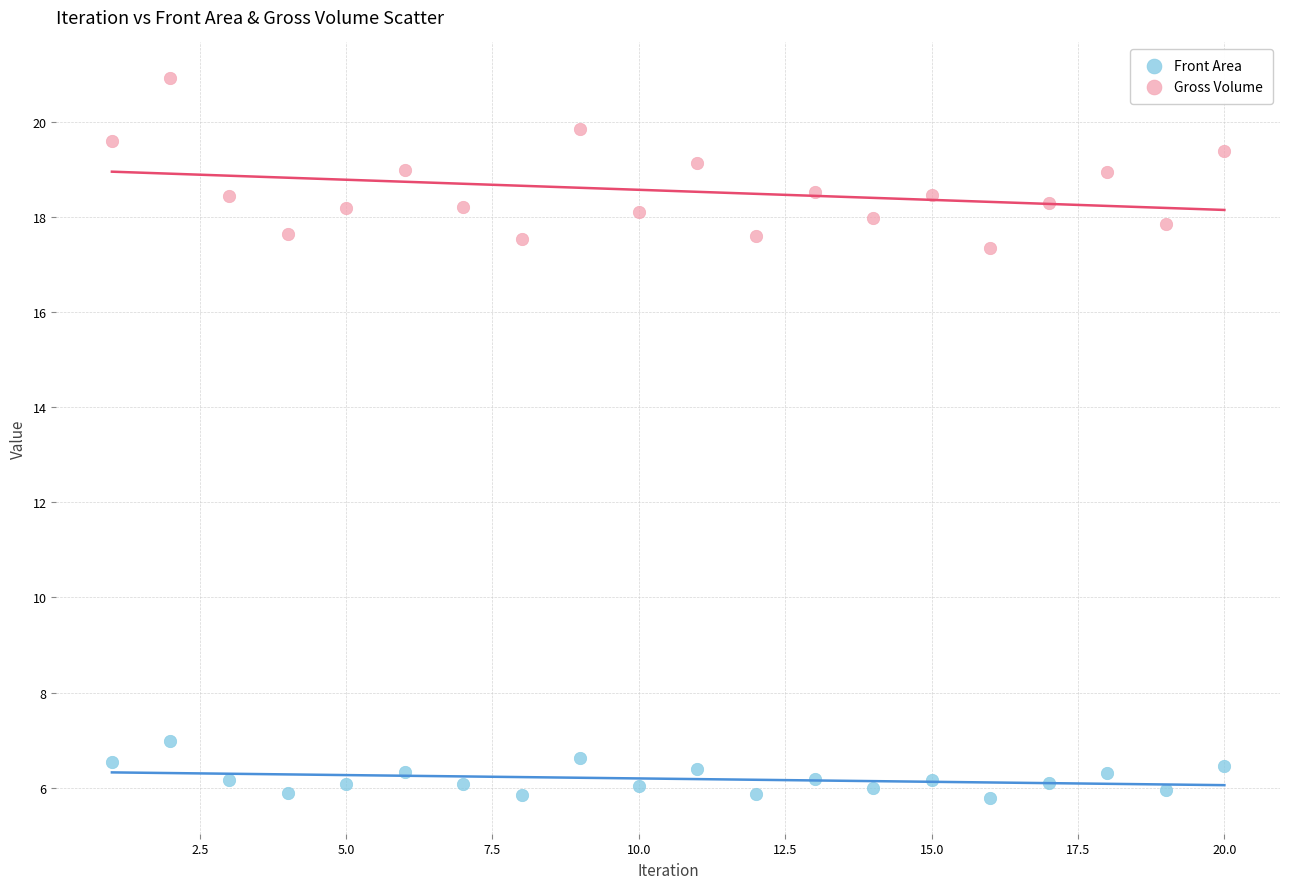

Which series contains the highest Y value?

Gross Volume